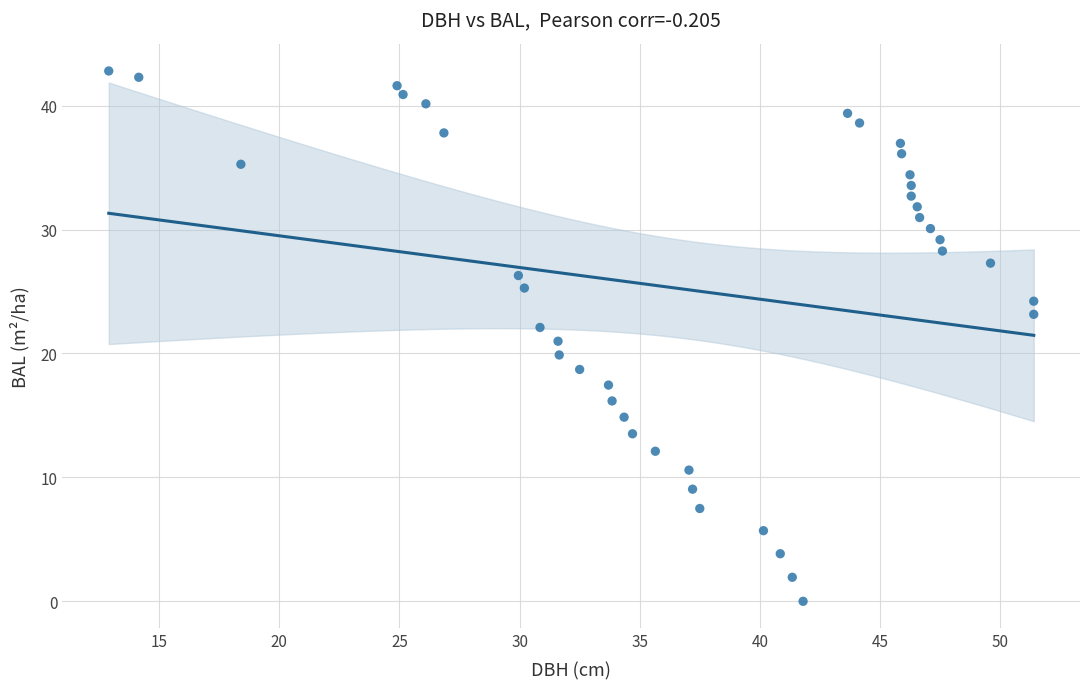

What is the range of X values (max minus min)?

38.5